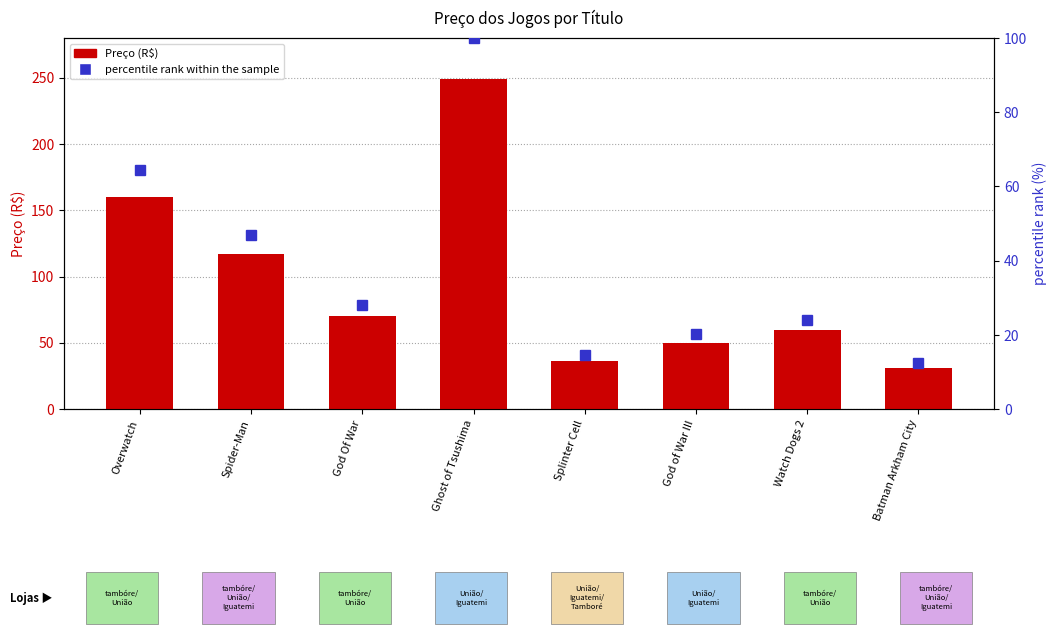

What is the difference between the highest and lowest values at Splinter Cell?

21.5